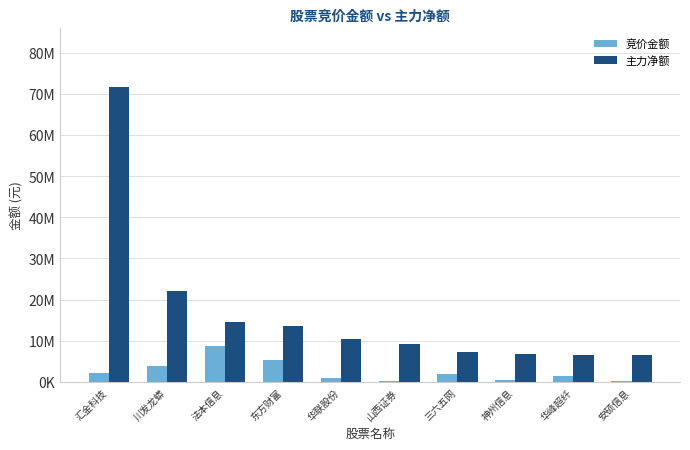

What is the minimum value for 主力净额?

6532854